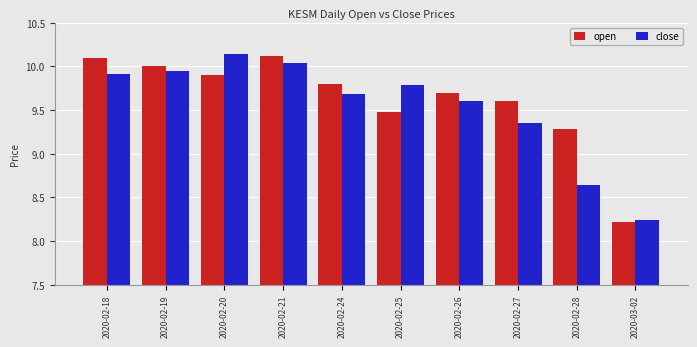

At which category is the sum across all series the highest?

2020-02-21